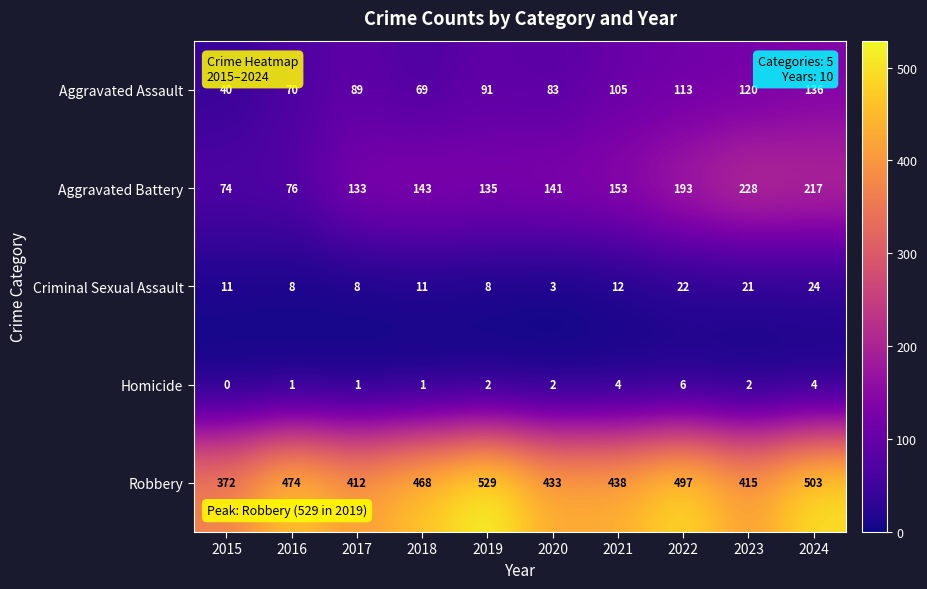

What is the average value of the Robbery series?

454